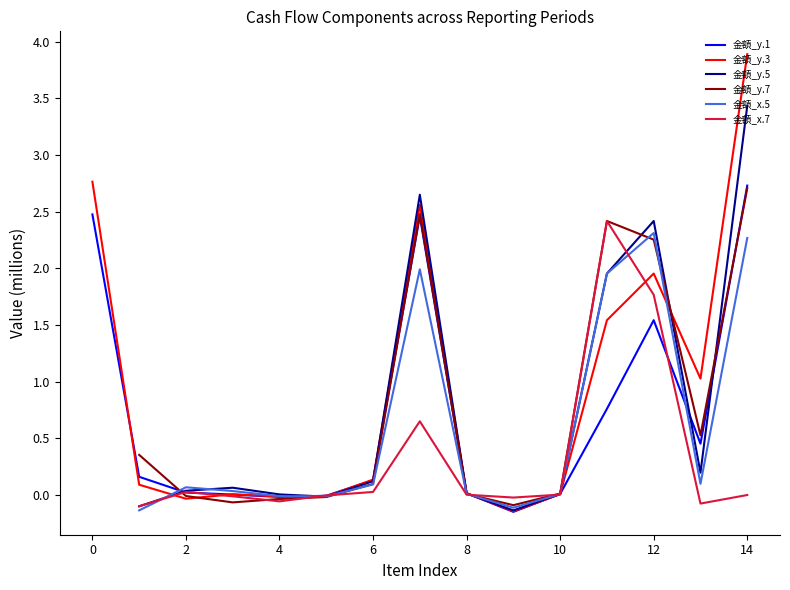

How many values in the 金額_y.3 series exceed 0?

11